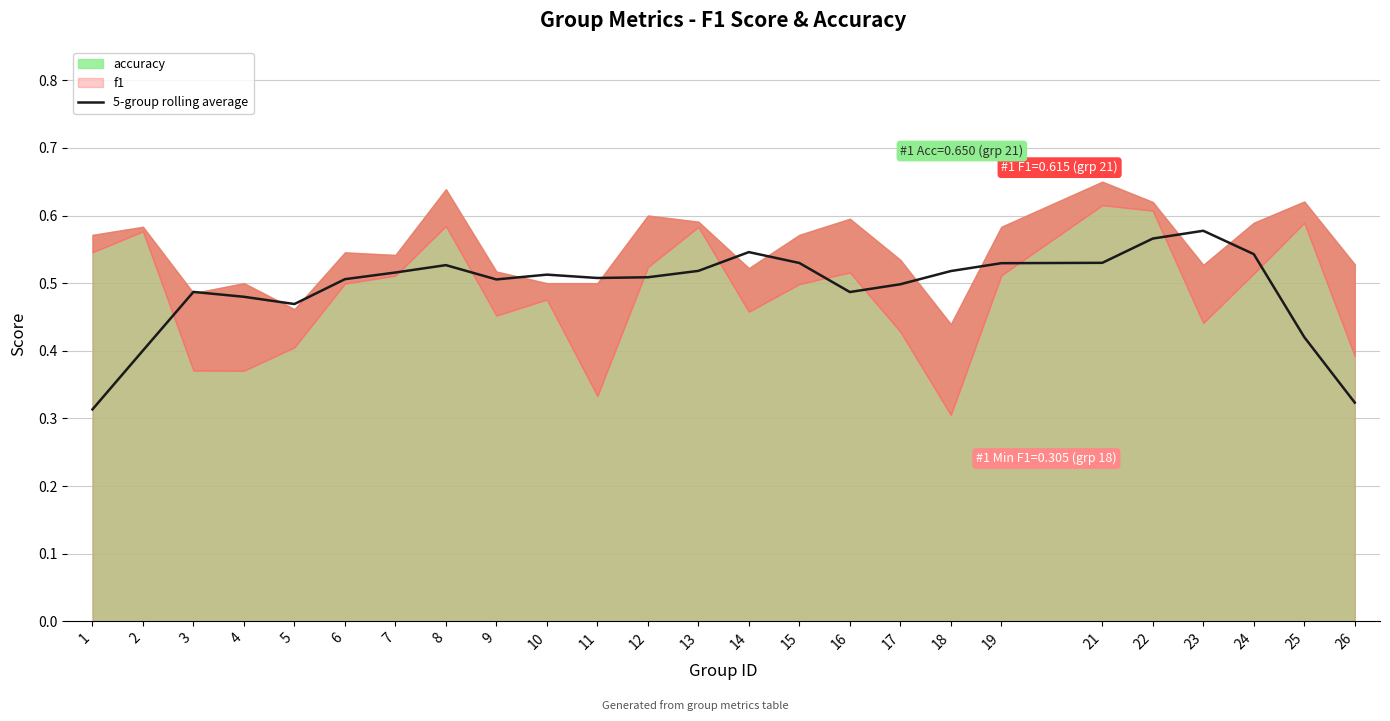

What is the minimum value shown in the chart?

0.3